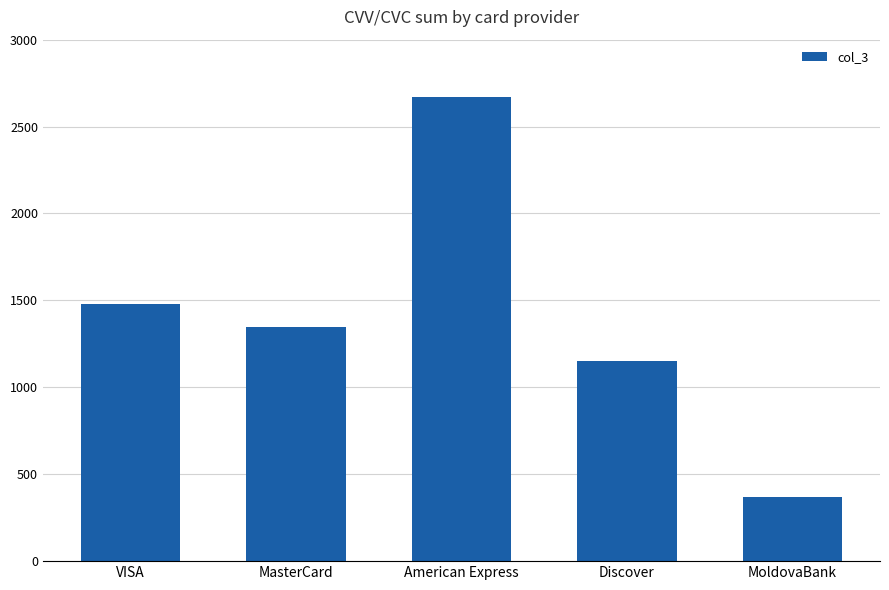

What is the average value?

1403